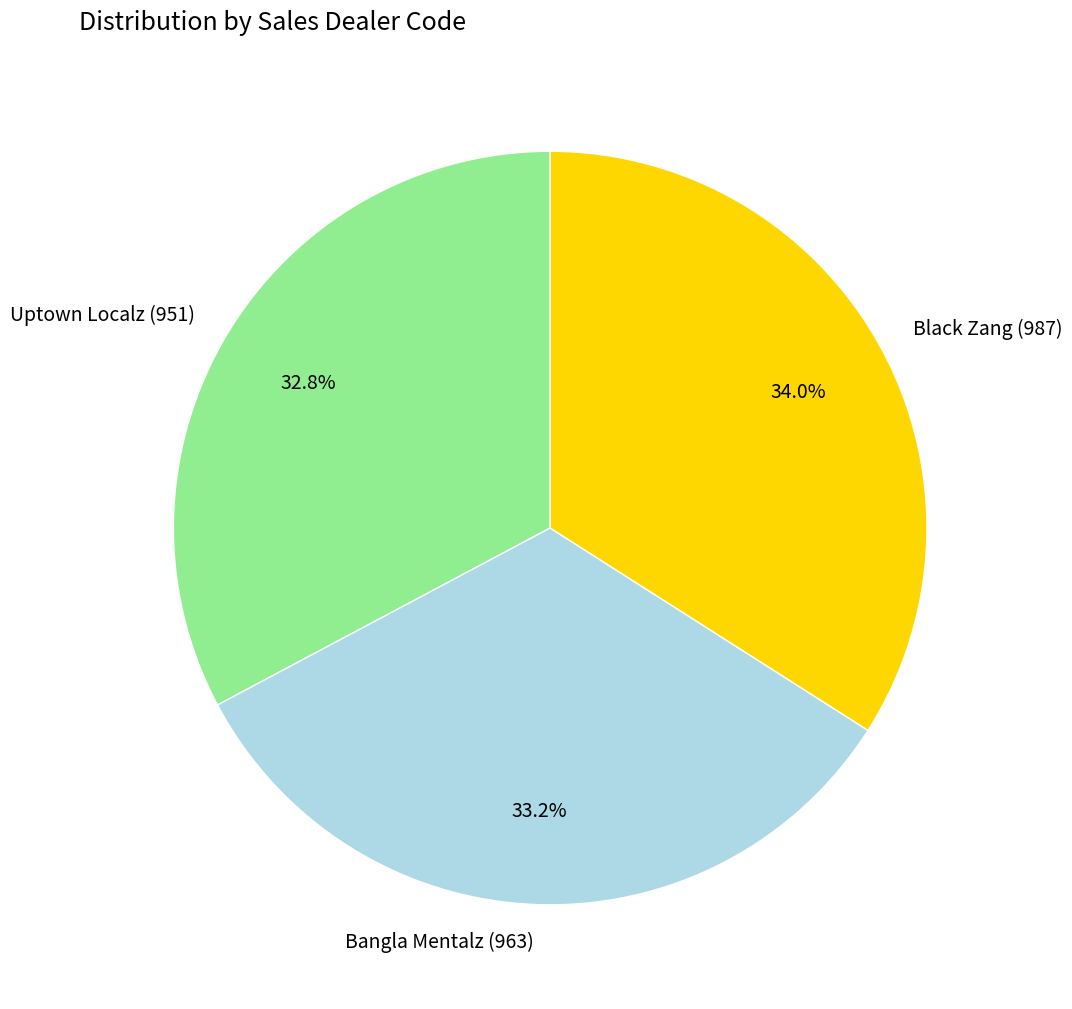

True or false: Black Zang (987) accounts for 44% of the total.

False